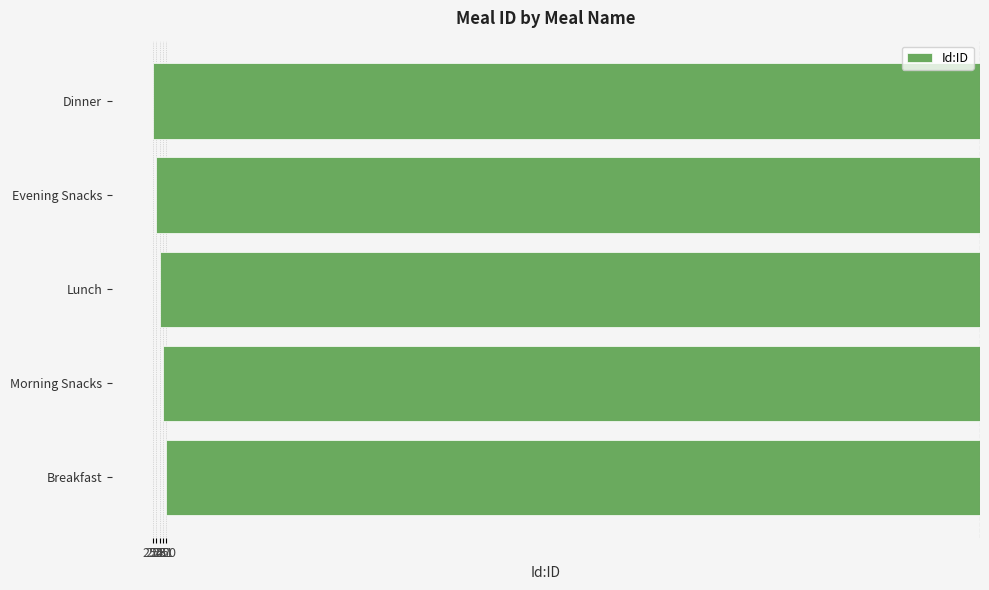

Are the bars horizontal?

Yes